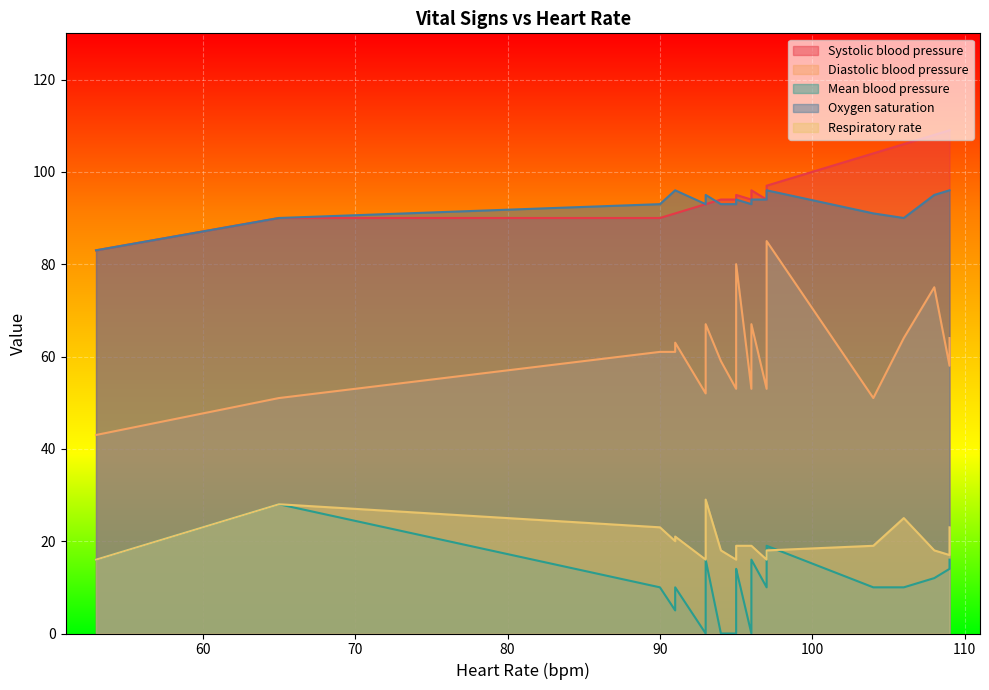

What is the average value of the Systolic blood pressure series?

96